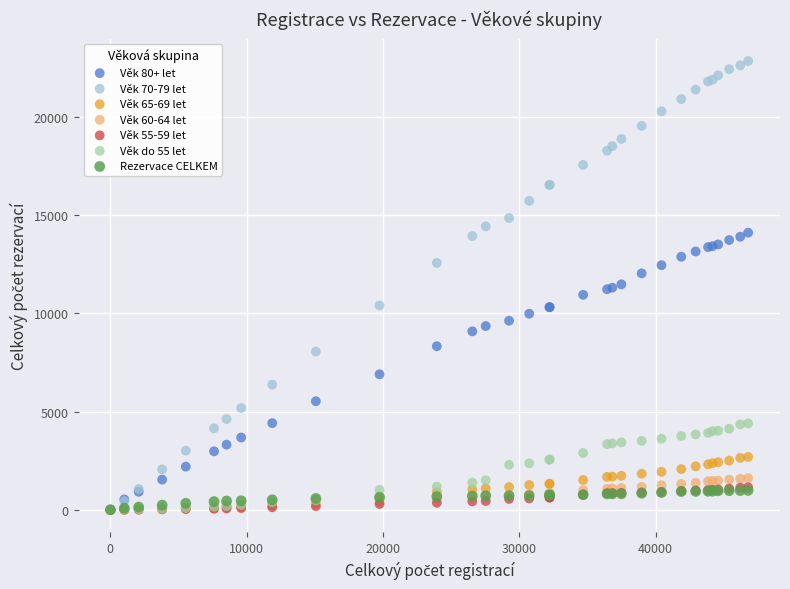

What are all the series names shown in the legend?

Věk 80+ let, Věk 70-79 let, Věk 65-69 let, Věk 60-64 let, Věk 55-59 let, Věk do 55 let, Rezervace CELKEM